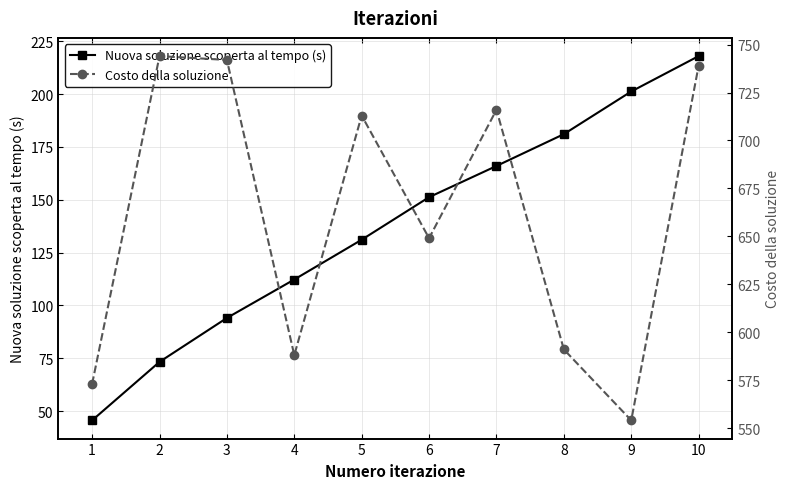

What is the spread (max minus min) of values at 3?

647.9